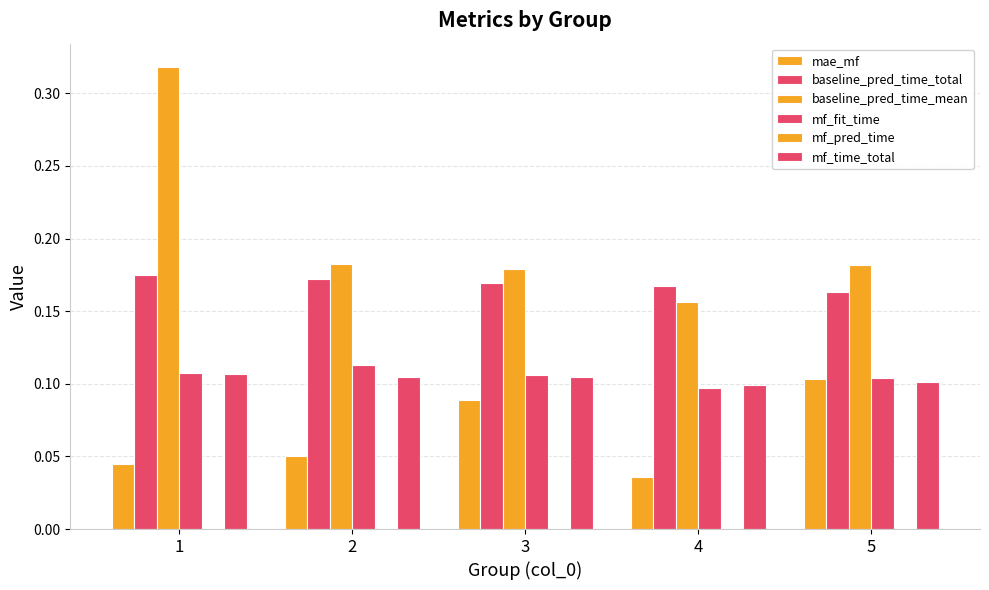

List the labels in order of mf_pred_time value, smallest first.

4, 5, 2, 3, 1